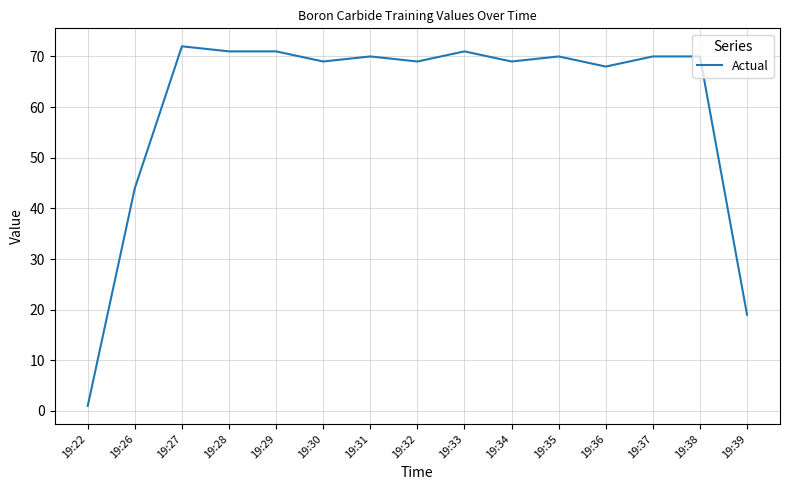

What is the ratio of the value at 19:36 to the value at 19:33?

1.0